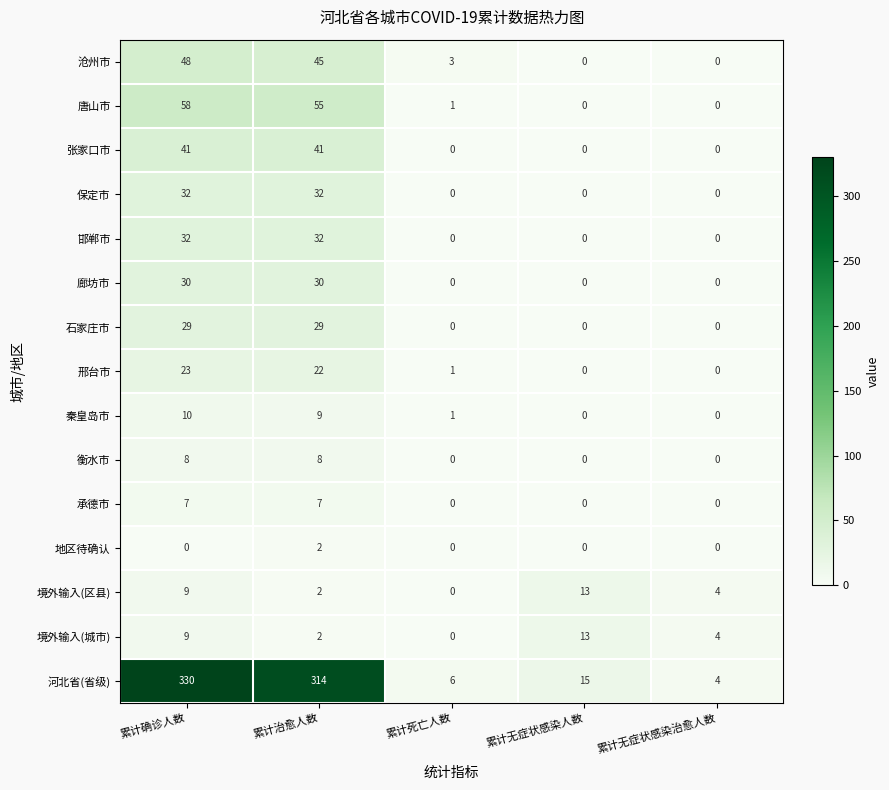

At which category is the sum across all series the highest?

累计确诊人数